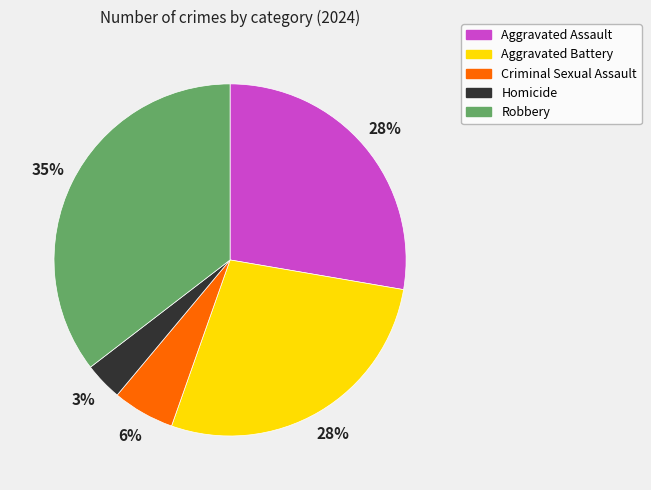

Do Homicide and Robbery together represent more than half of the pie?

No